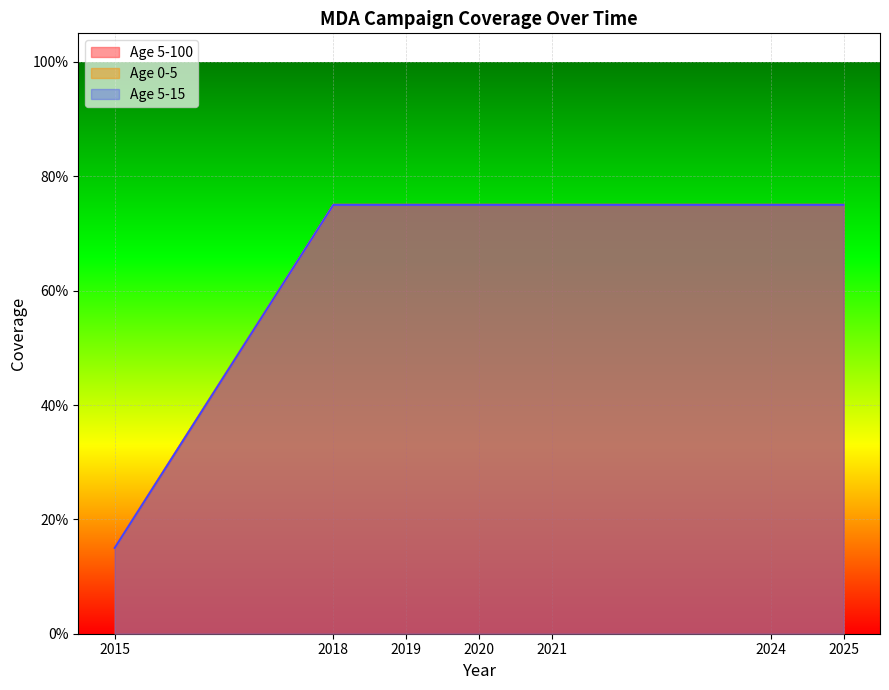

What is the value of the Age 5-100 point at the 2nd from the left?

0.8